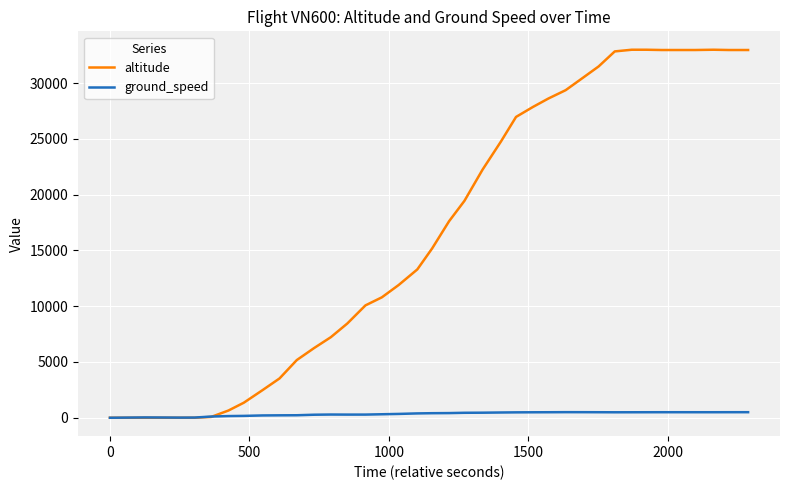

List the series in order of their overall mean, lowest first.

ground_speed, altitude